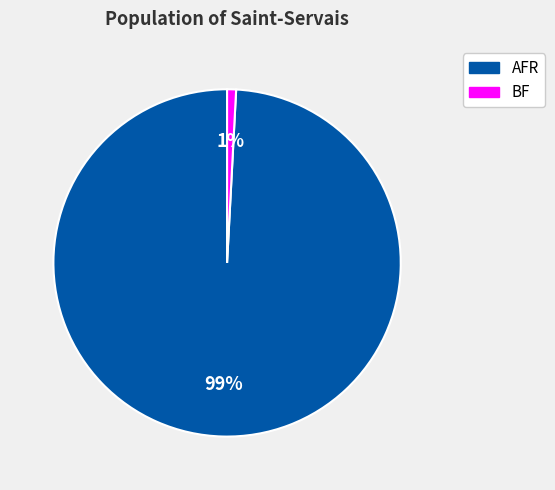

To the nearest percent, what is the difference between the largest and smallest slice percentages?

98%